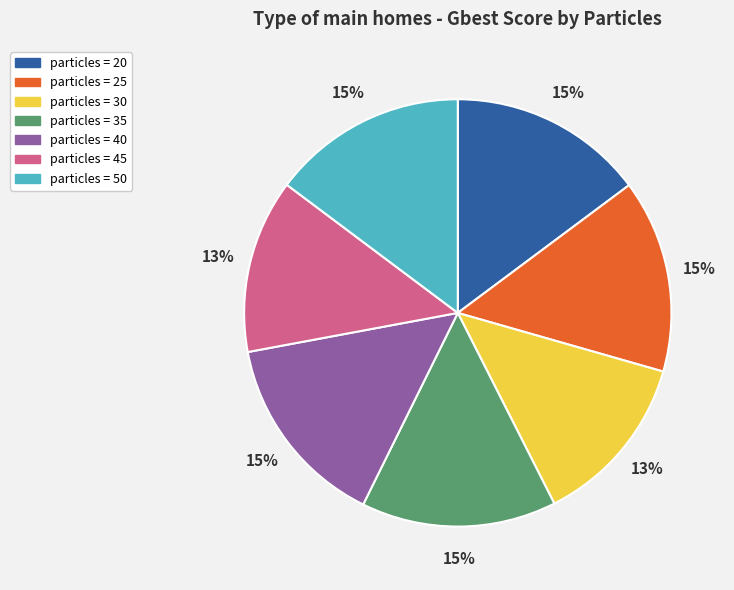

How many segments does this pie chart have?

7